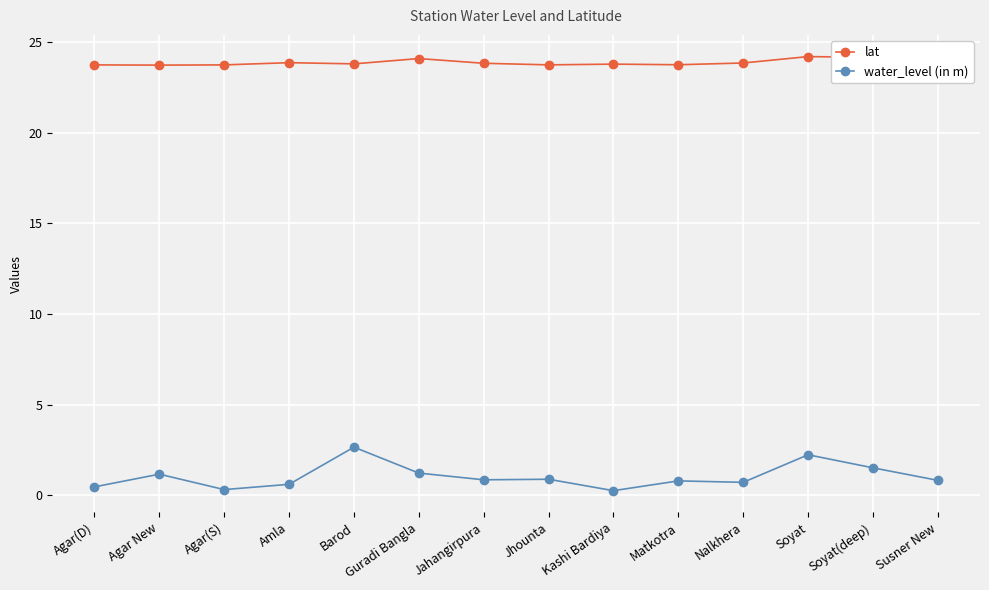

At which category does water_level (in m) reach its first local peak?

Agar New